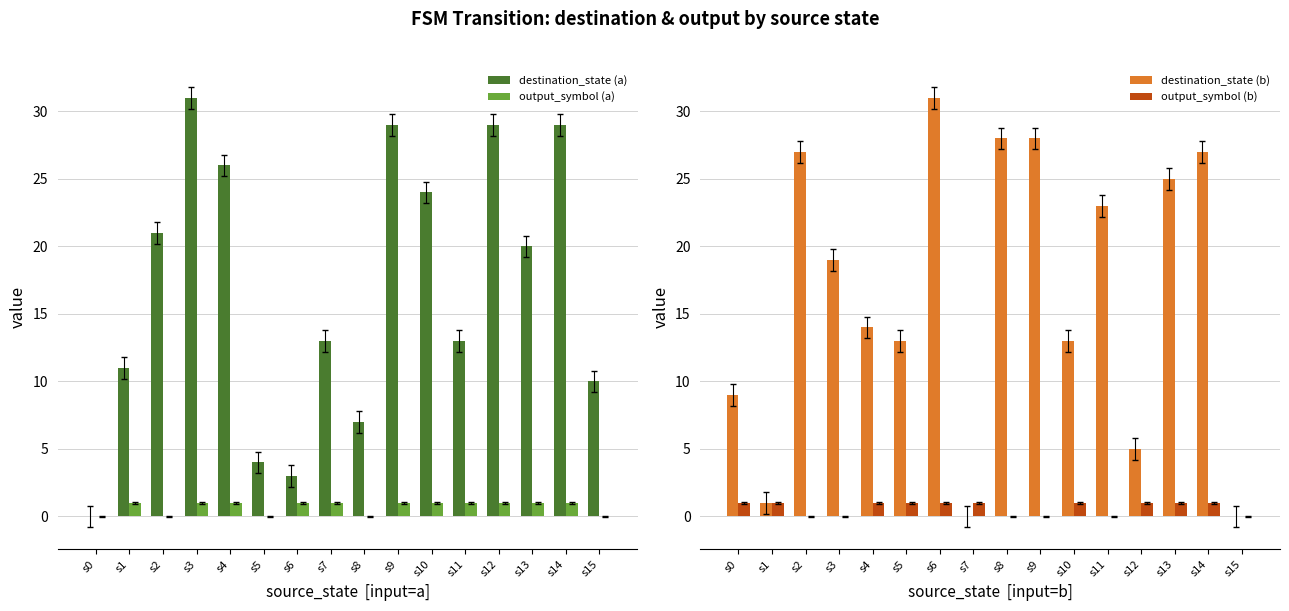

How many values in the output_symbol (b) series are below 1?

6